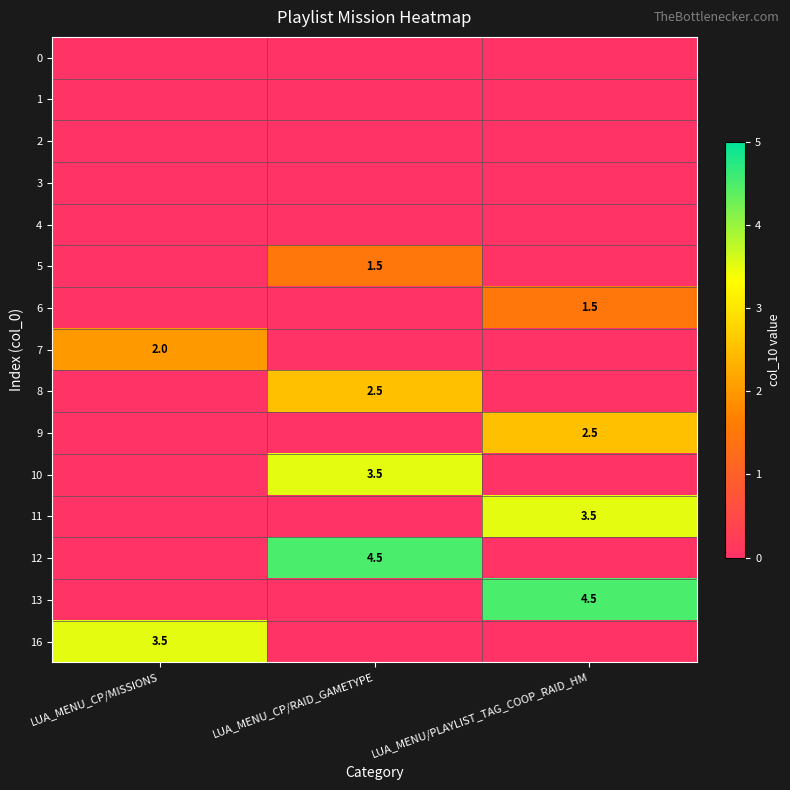

The 8 series shows 4.1 at LUA_MENU_CP/RAID_GAMETYPE. True or false?

False